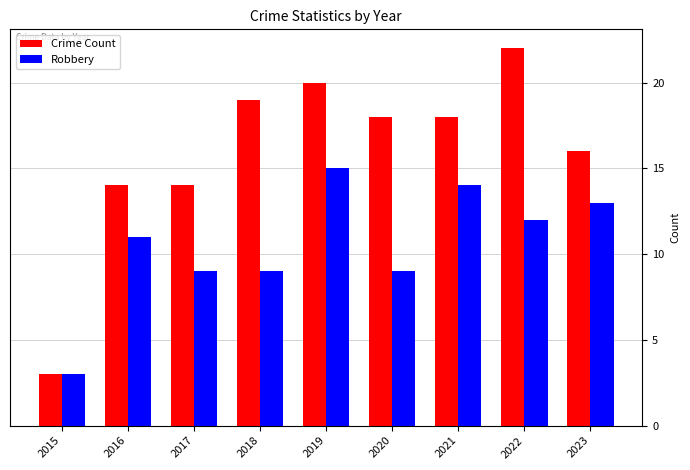

What is the approximate value of Robbery at 2023, to the nearest 10?

10